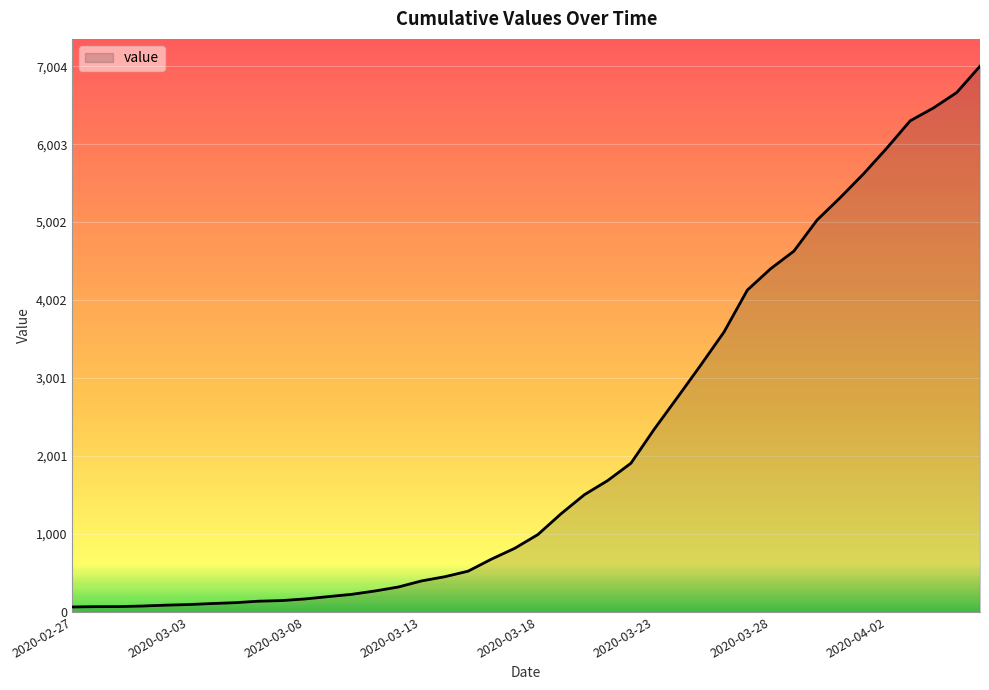

What is the difference between the maximum and minimum values?

6940